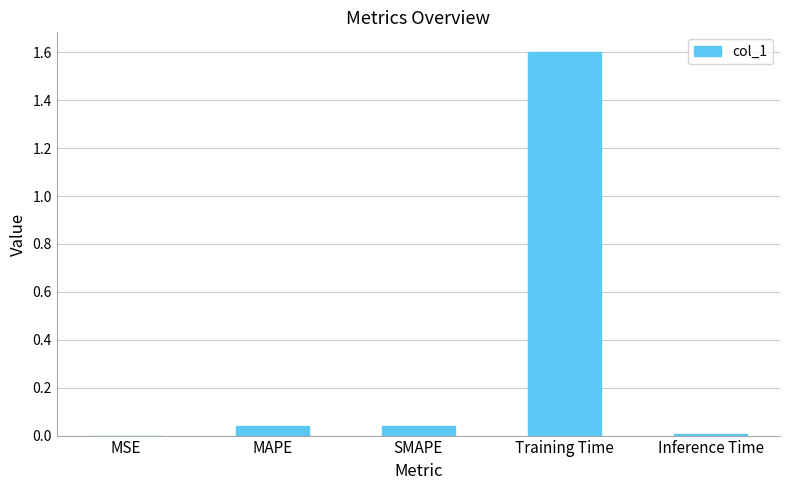

Which has a higher value, Training Time or MAPE?

Training Time